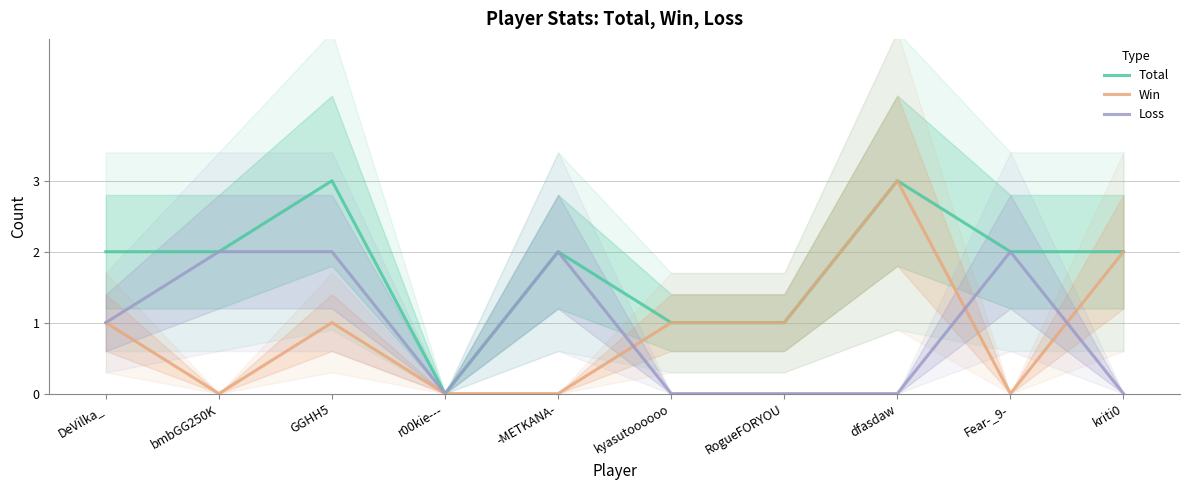

What are all the series names shown in the legend?

Total, Win, Loss